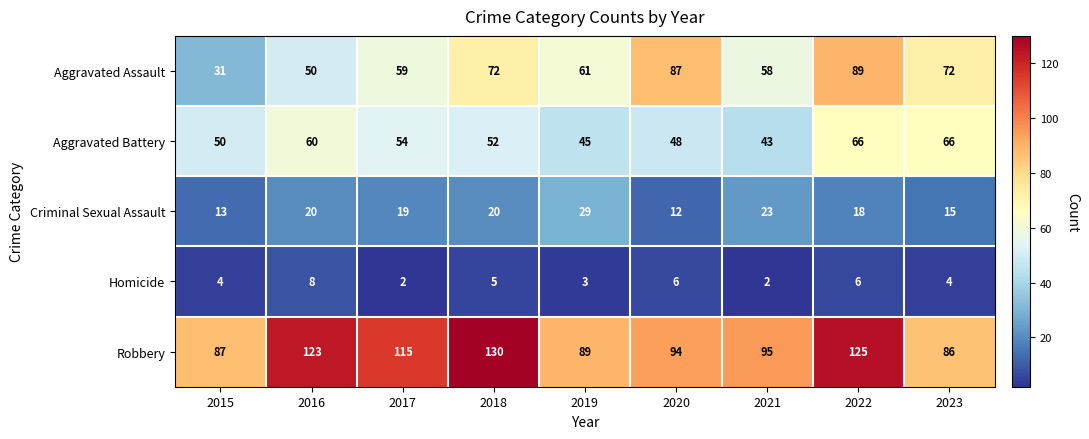

What is the spread (max minus min) of values at 2018?

125